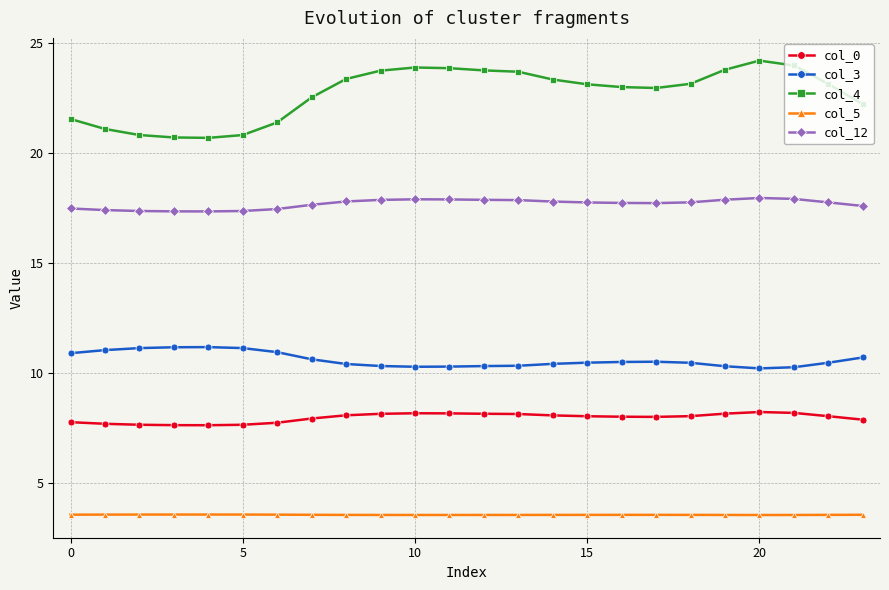

What is the difference between the maximum and minimum values in the col_4 series?

3.5